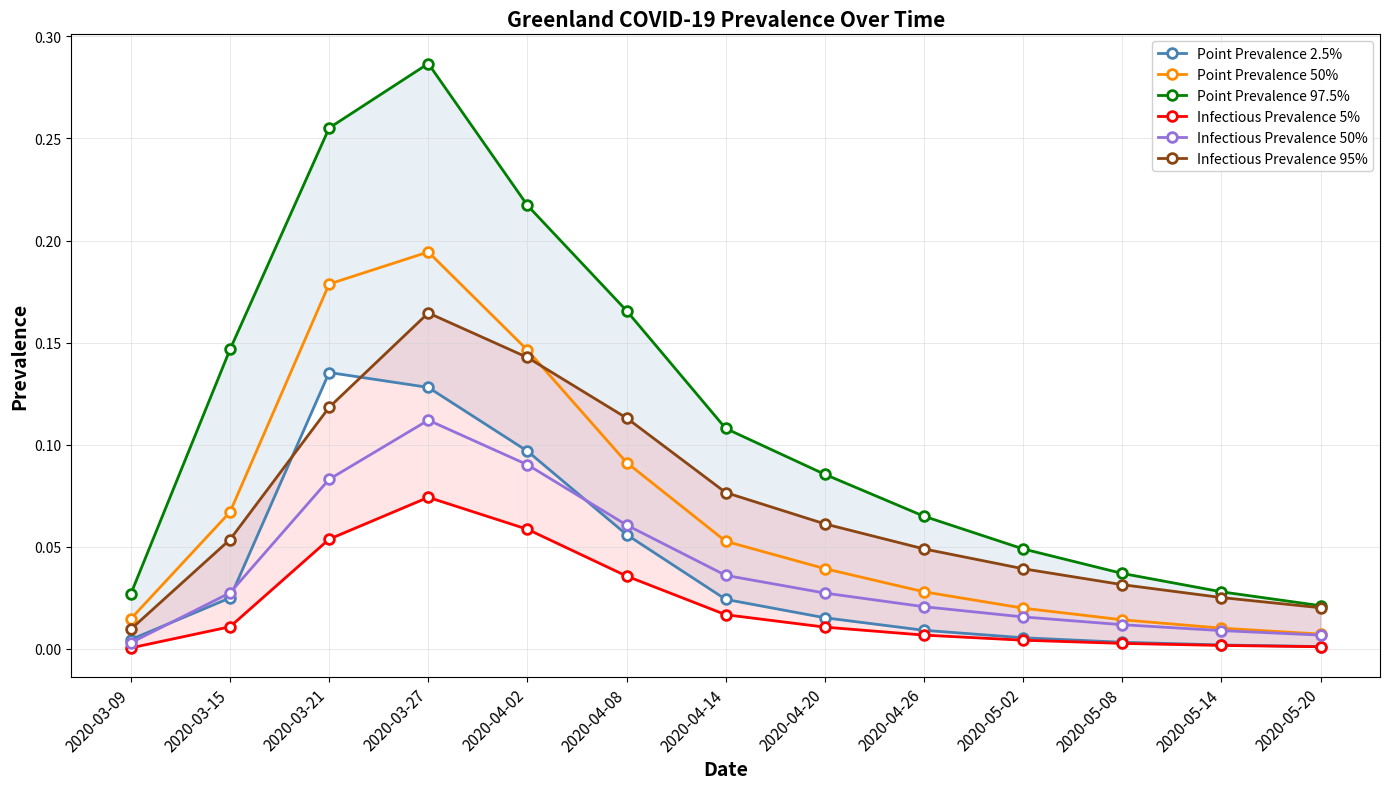

Does the chart have visible grid lines?

Yes